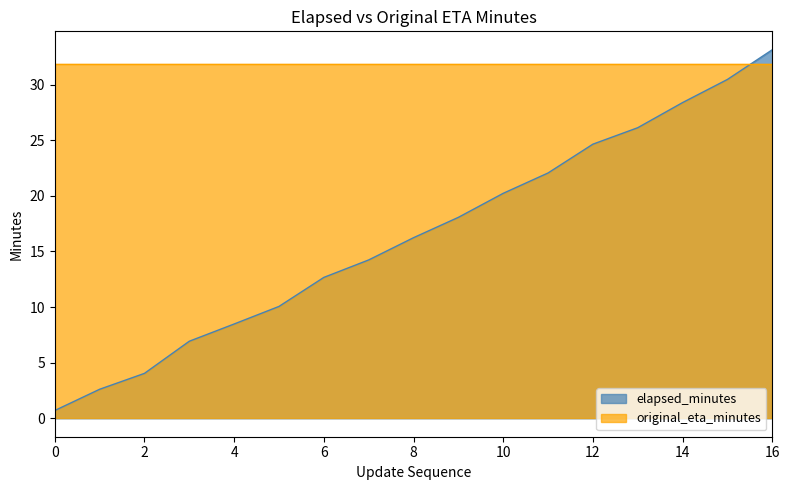

How many lines are shown in the chart?

2